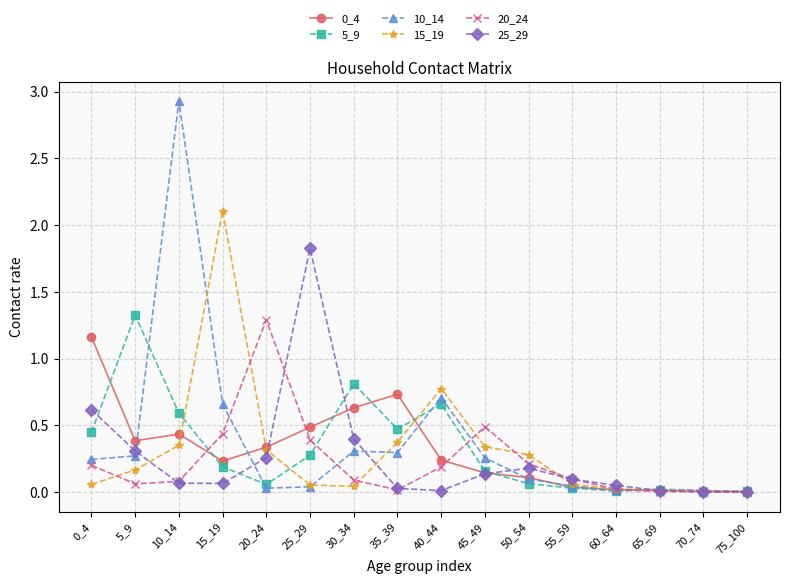

Where is the first local maximum for 15_19?

15_19